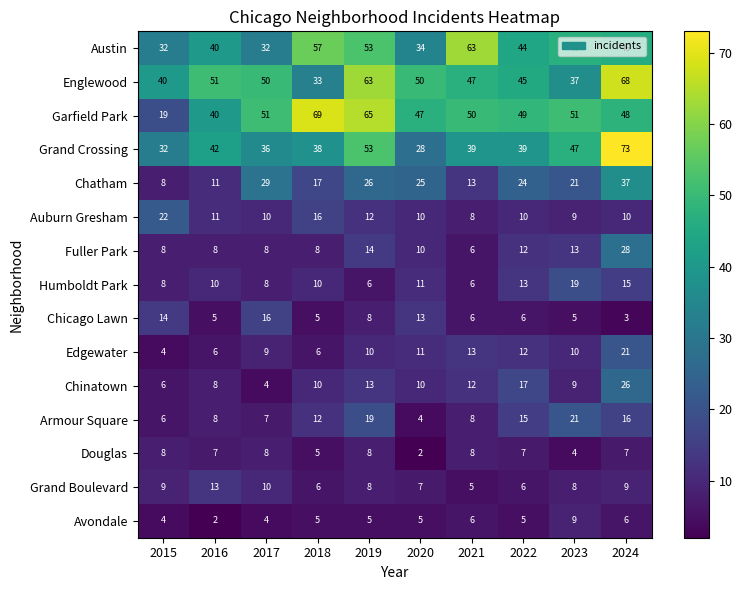

Where is Garfield Park nearest to the value 44?

2020